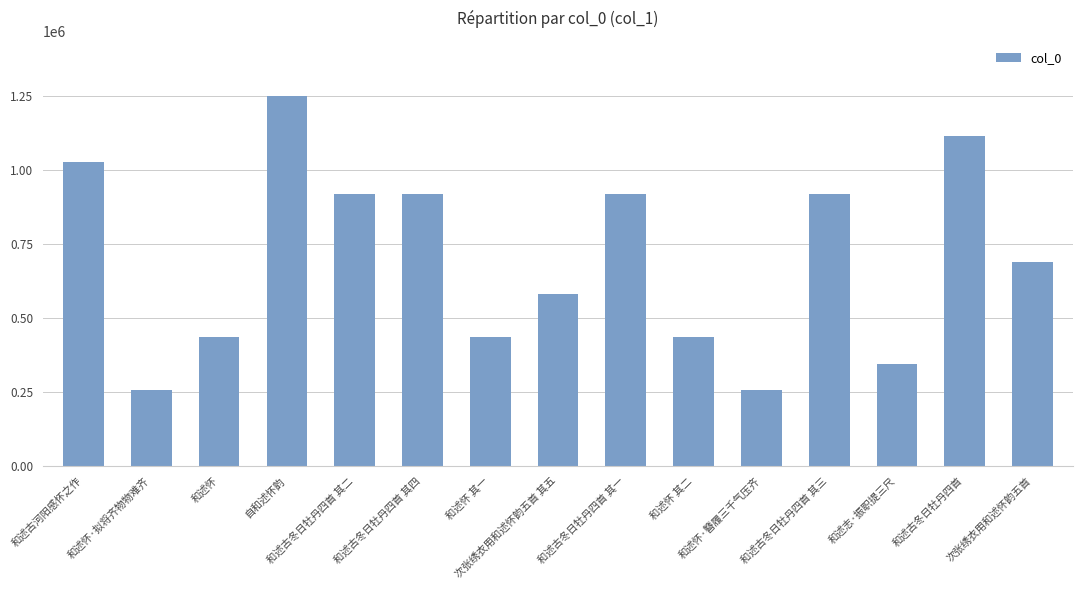

What is the difference between the maximum and minimum values?

993031